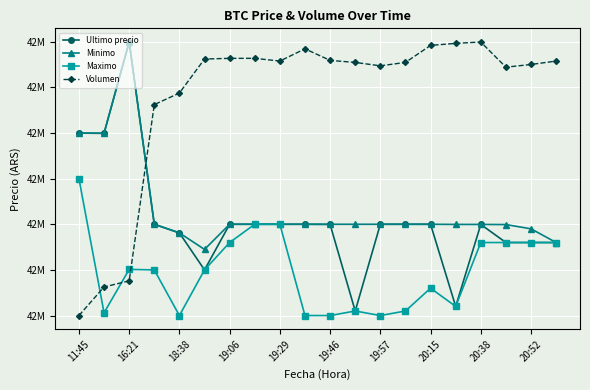

True or false: Minimo and Ultimo precio intersect in this chart.

False